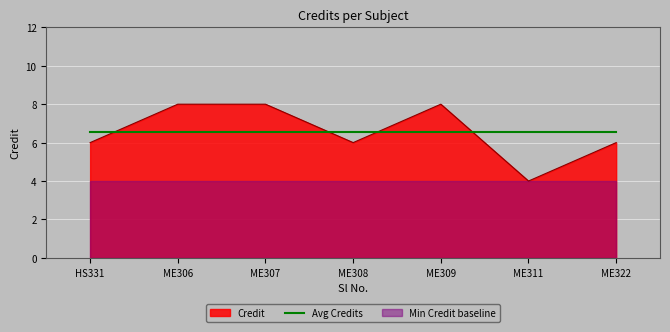

After their last crossing, which series has the higher values: Credit or Avg Credits?

Avg Credits